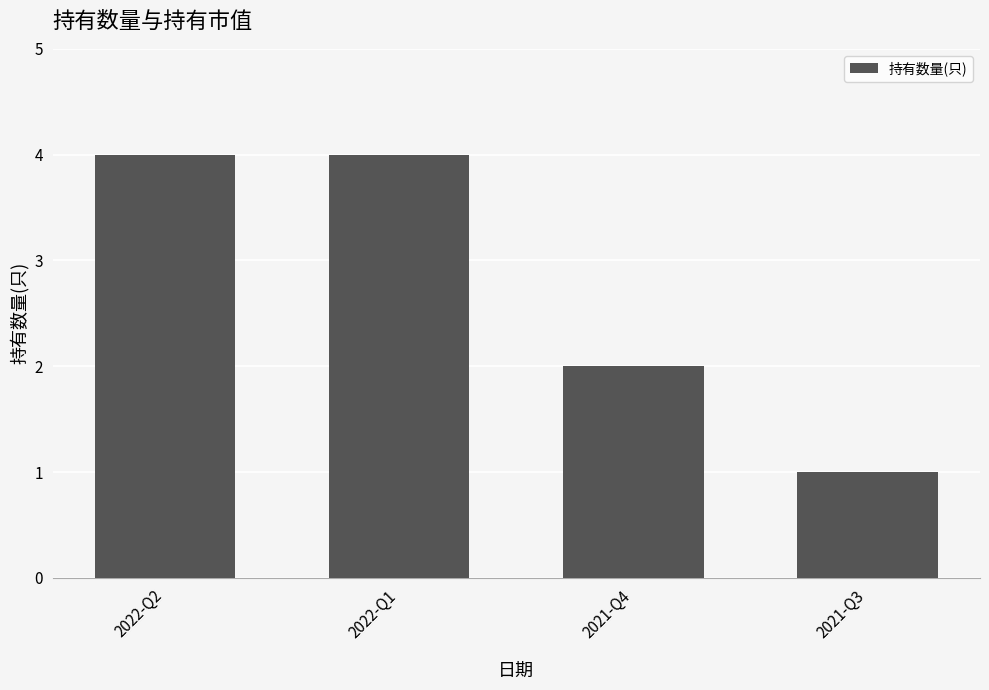

How many data points does each series have?

4